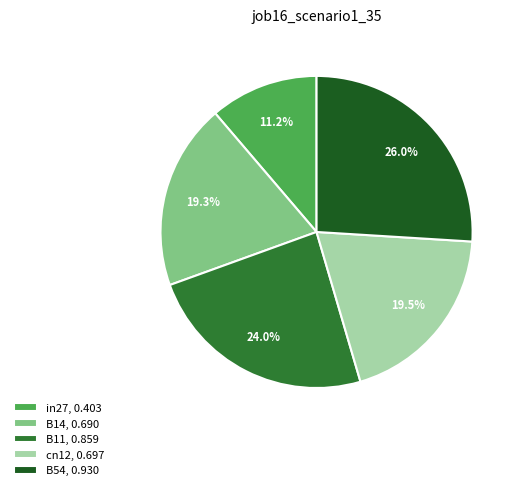

Is it true that B54 is 26% of the pie?

True